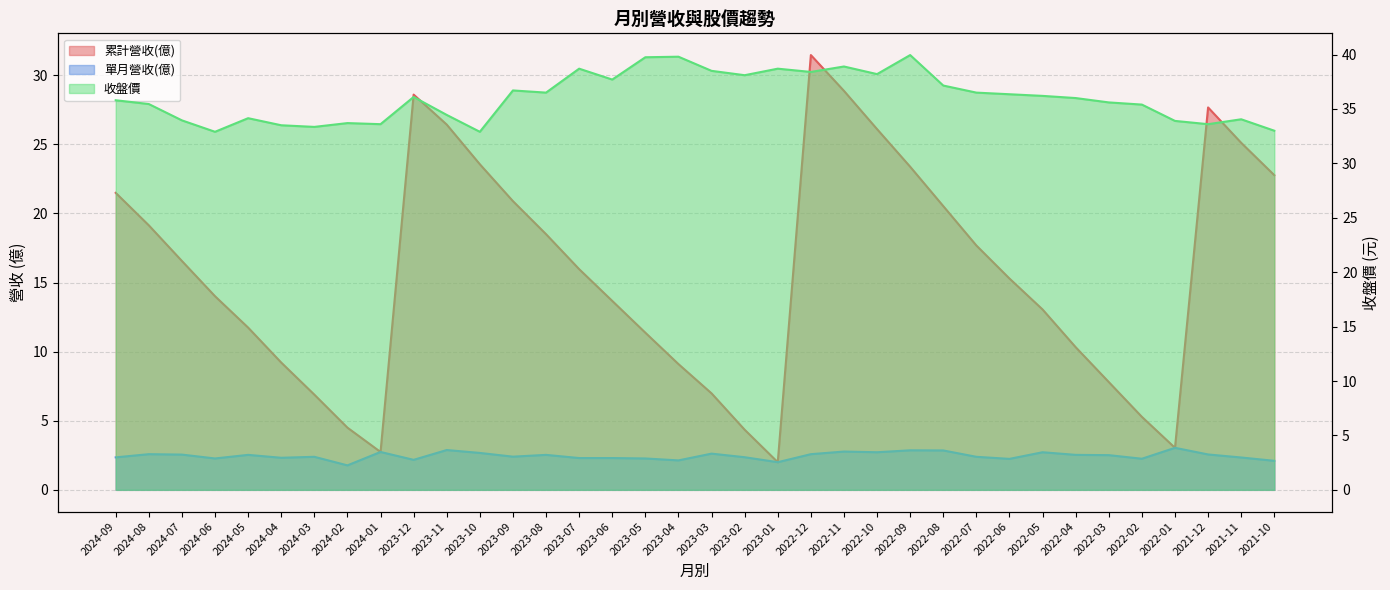

What is the label of the 18th point from the right?

2023-03